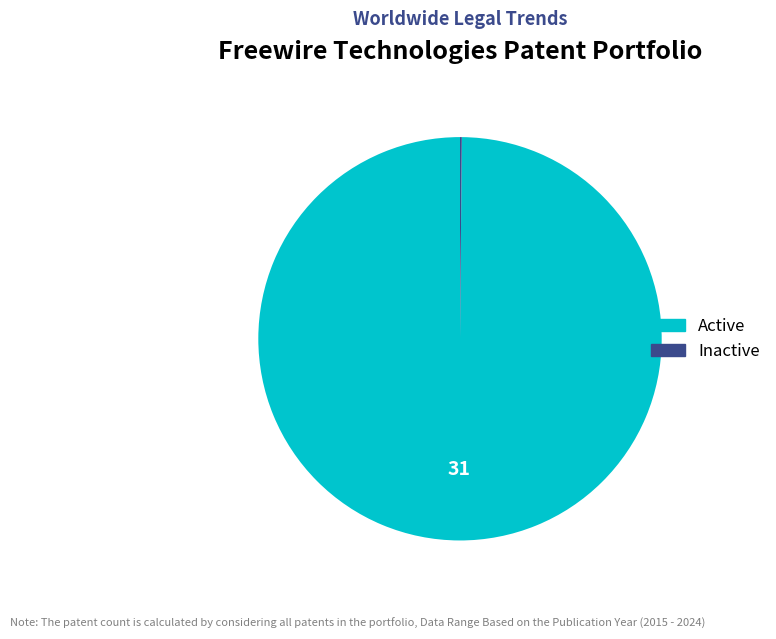

Does Active account for over 50% of the chart?

Yes